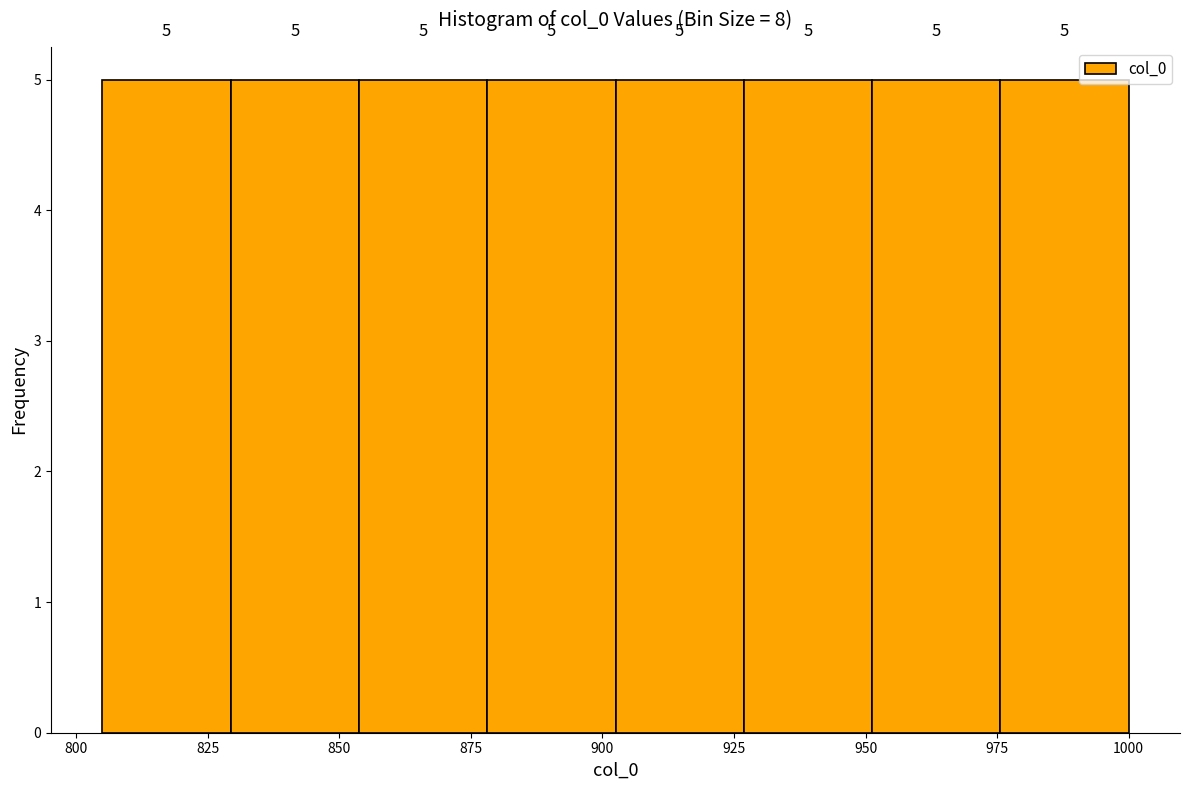

How tall is the bar that spans 950 to 975 on the x-axis? The bar edges are not printed on the chart, so give them approximately, as read against the axis.

5